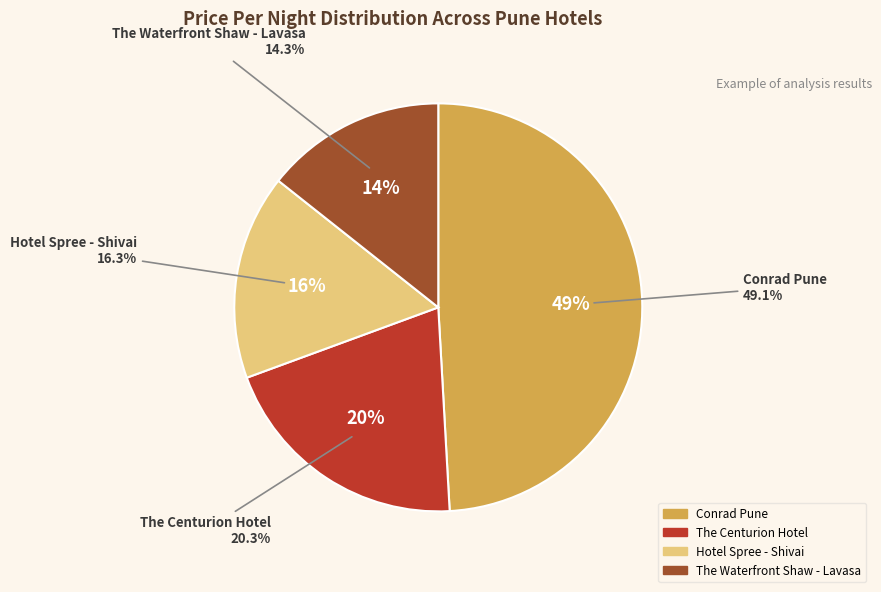

Rank the categories by value from lowest to highest.

The Waterfront Shaw - Lavasa, Hotel Spree - Shivai, The Centurion Hotel, Conrad Pune